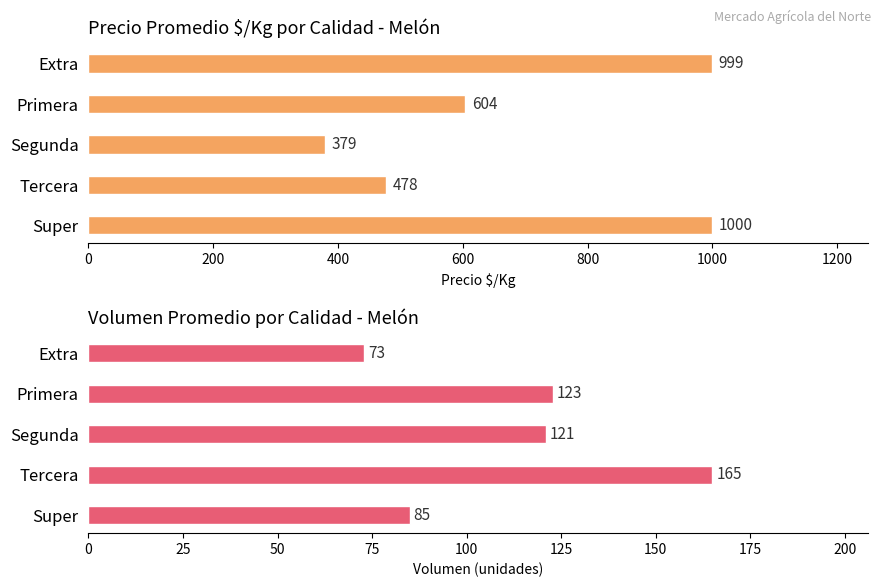

Reading right to left, what are all the values shown in this chart?

Precio $/Kg: 800=1000.0	600=477.5	400=379.1	200=604.2	0=999.2
Volumen promedio: 800=85.0	600=165.0	400=120.9	200=122.9	0=73.0